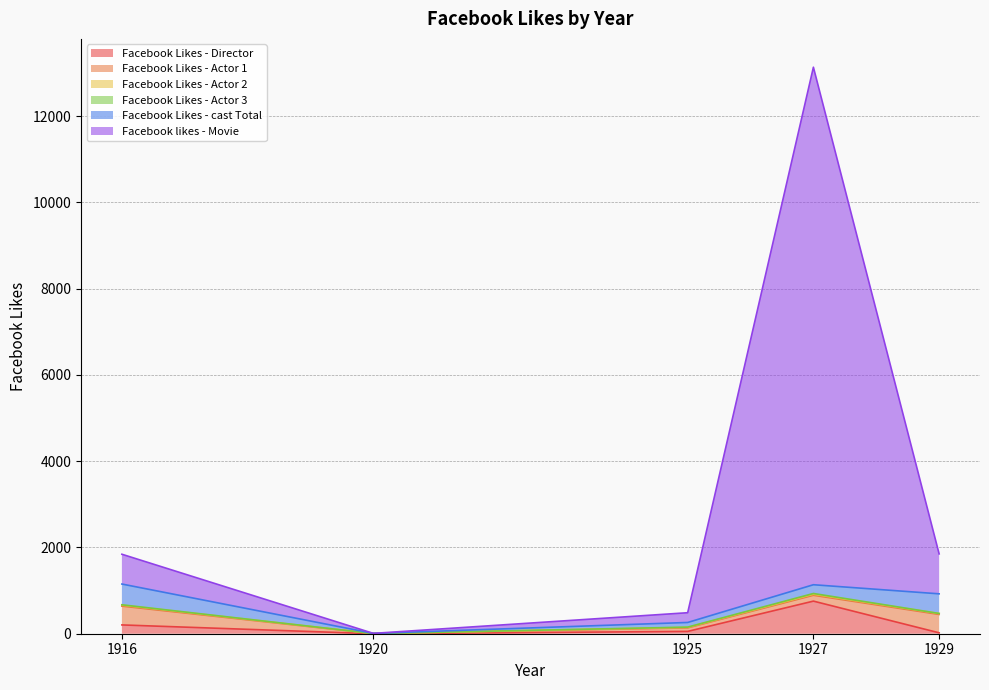

Where does the Facebook Likes - Actor 2 series first go above 20?

1916